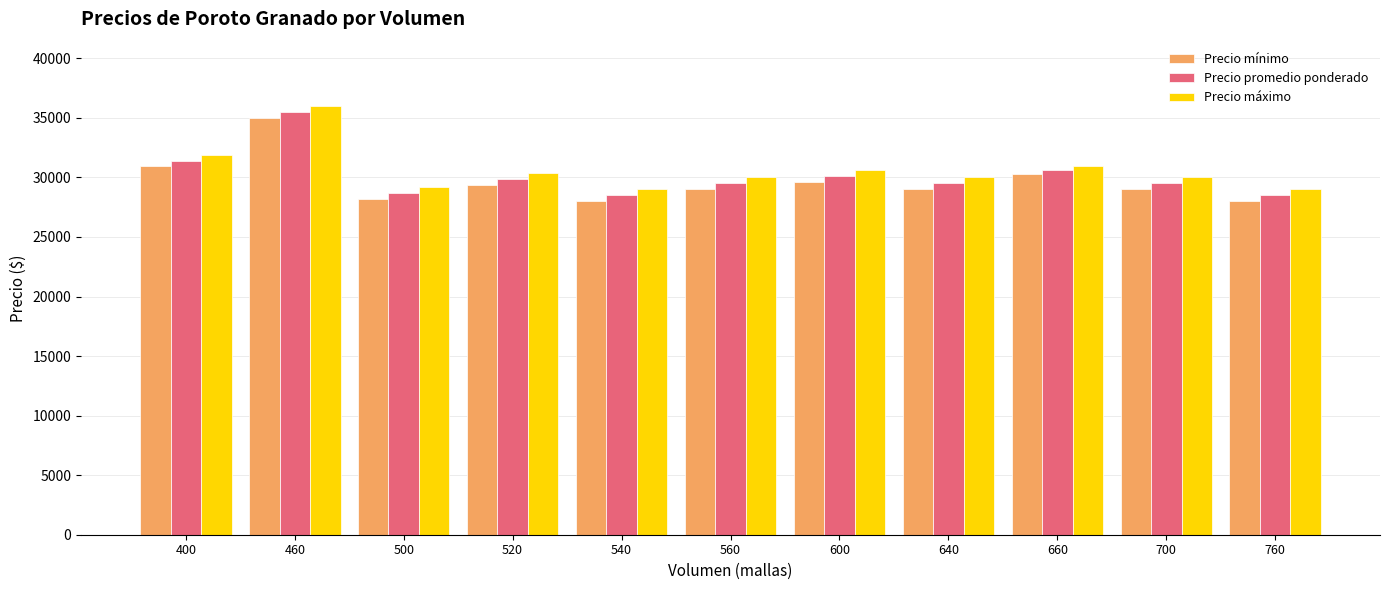

How many bars are there in each group?

3